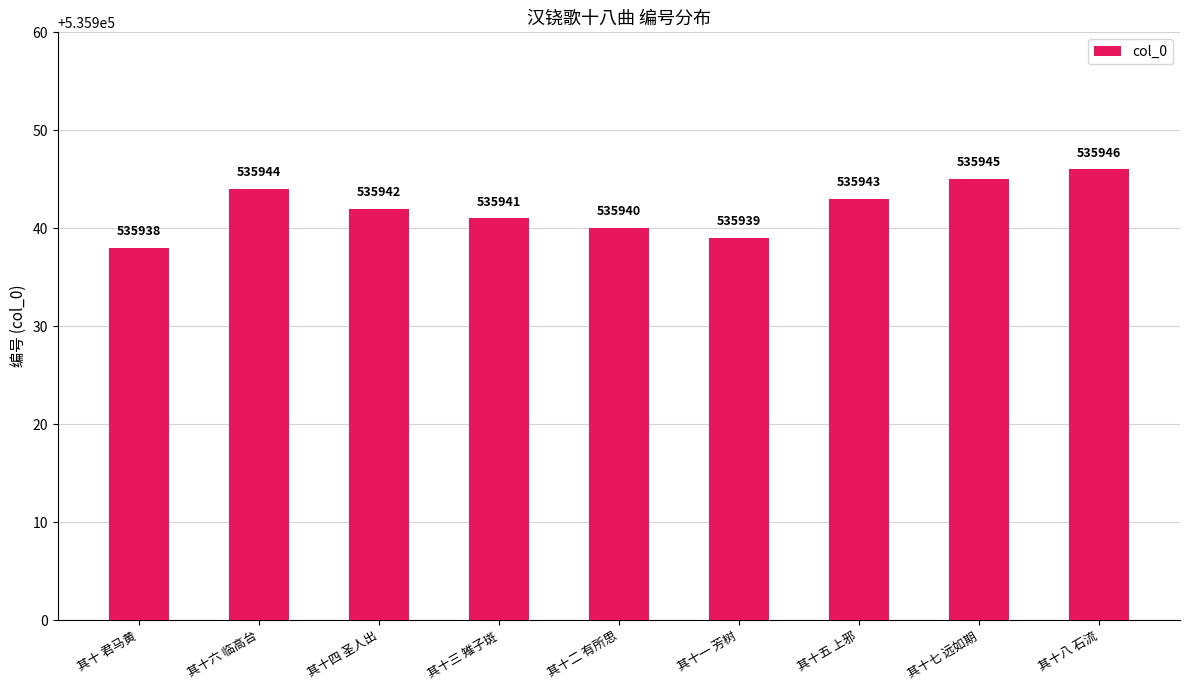

What is the sum of all values?

4823478